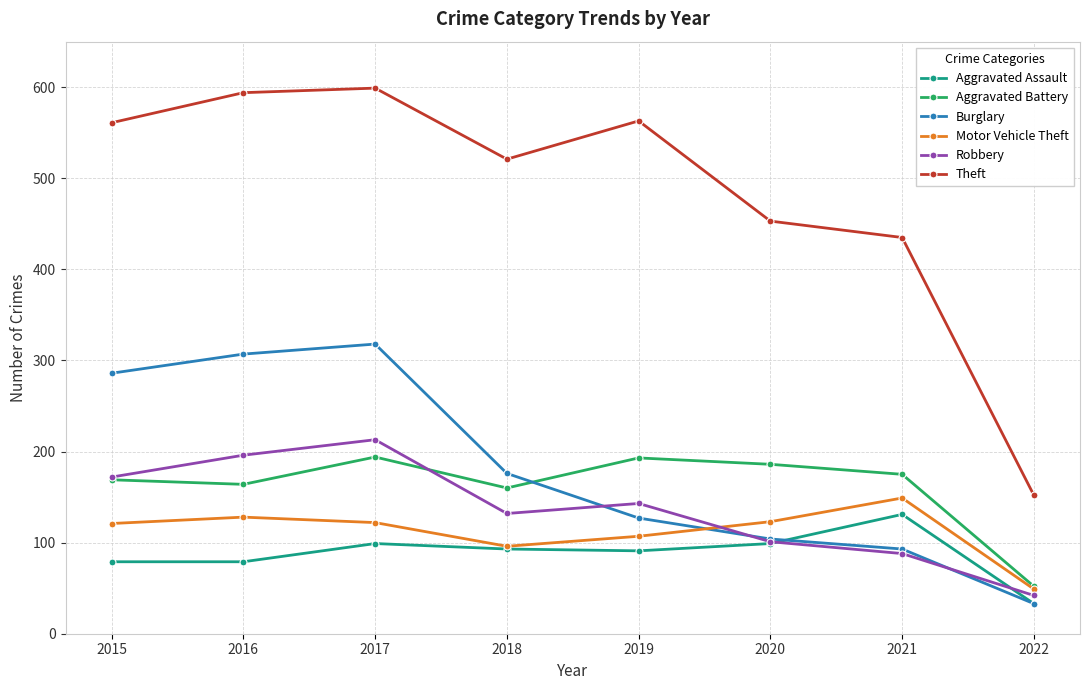

The value of Motor Vehicle Theft at 2018 is 145. True or false?

False